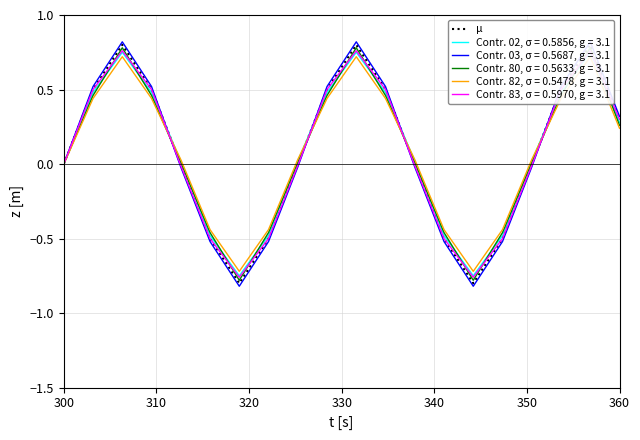

What is the difference between the maximum and minimum values?

1.6